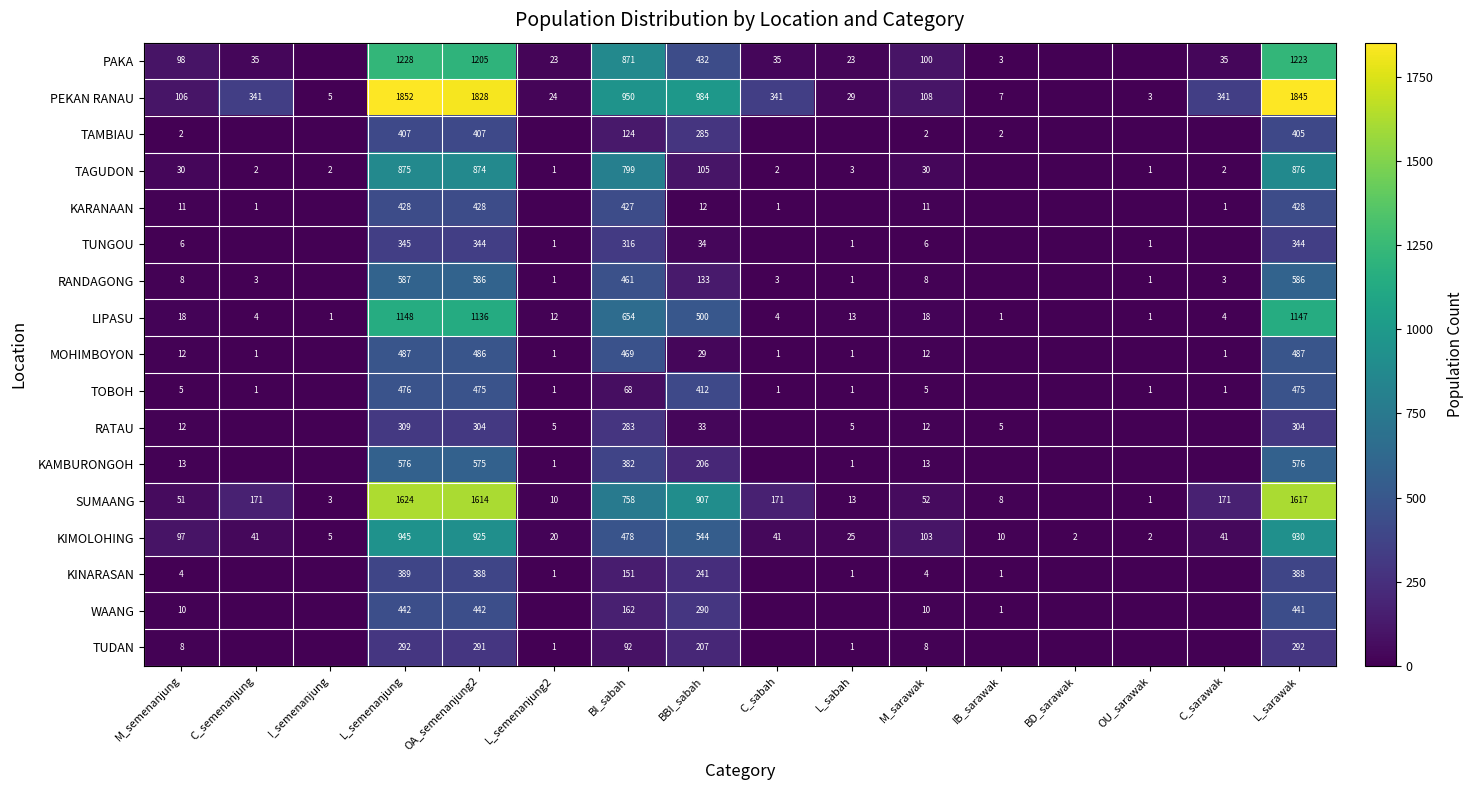

What is the maximum value for PAKA?

1228